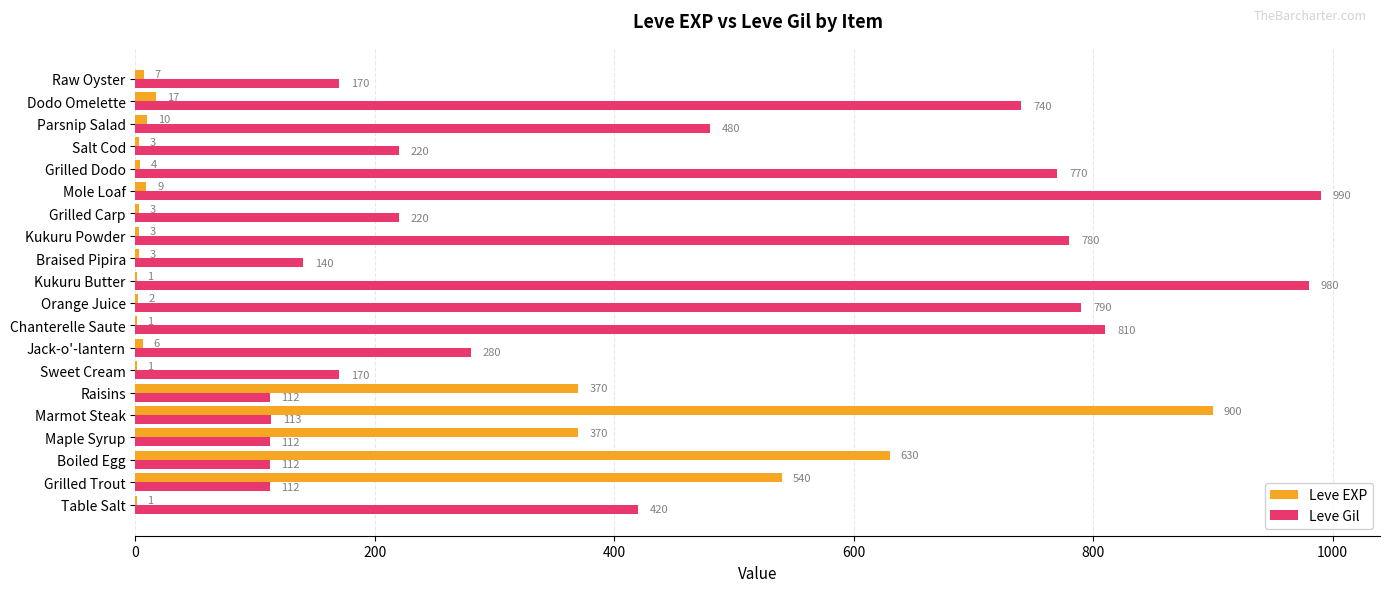

How many series are shown in this chart?

2